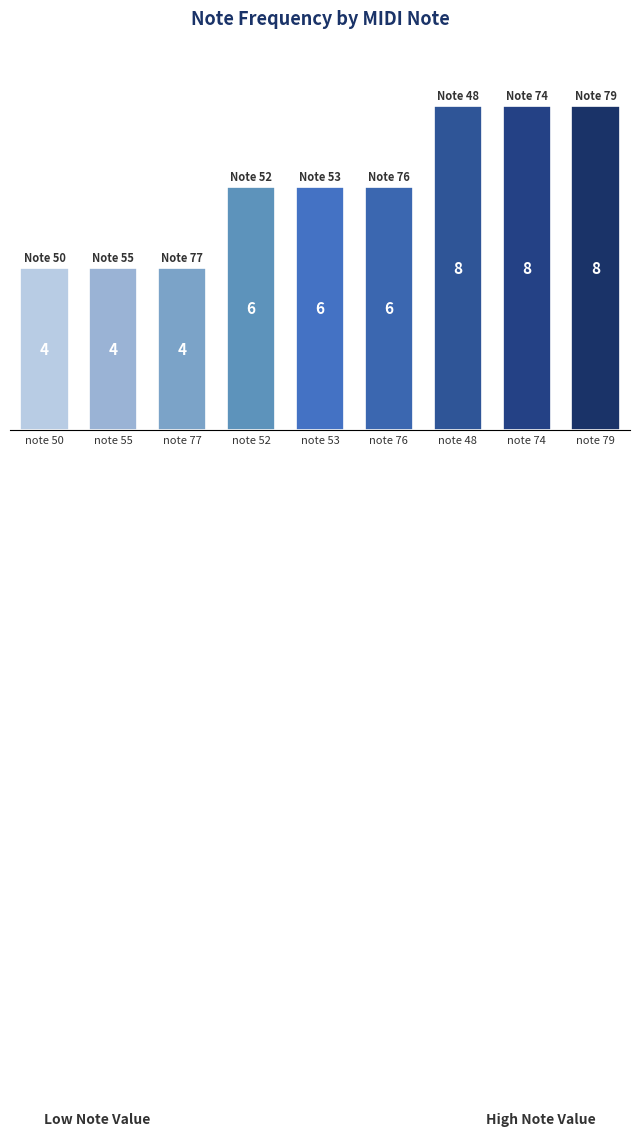

What is the minimum value shown in the chart?

4